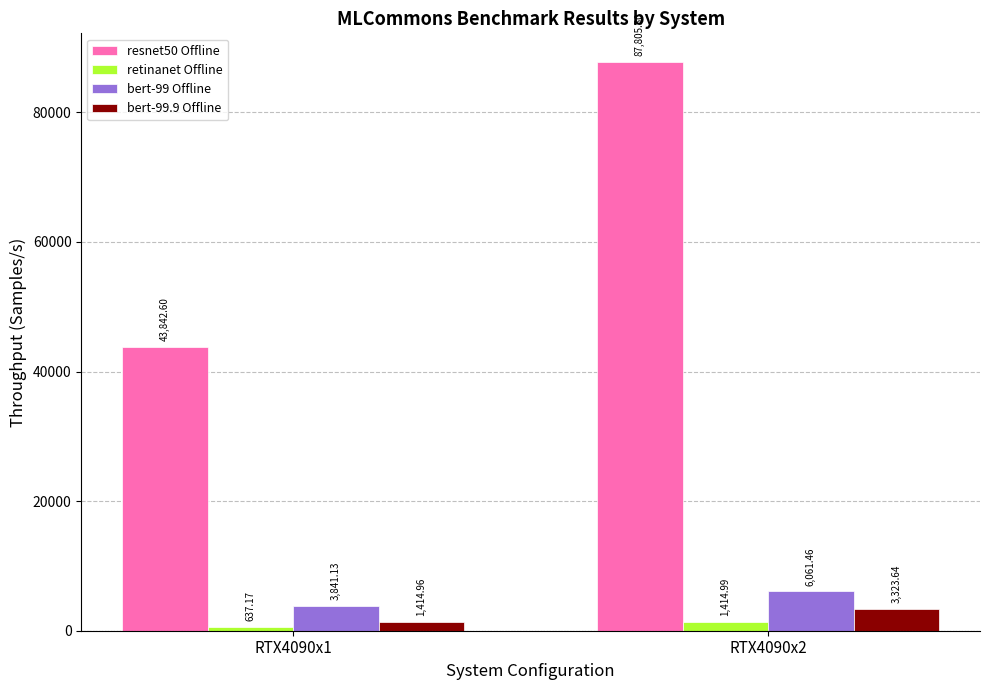

The retinanet Offline series shows 1415.0 at RTX4090x2. True or false?

True